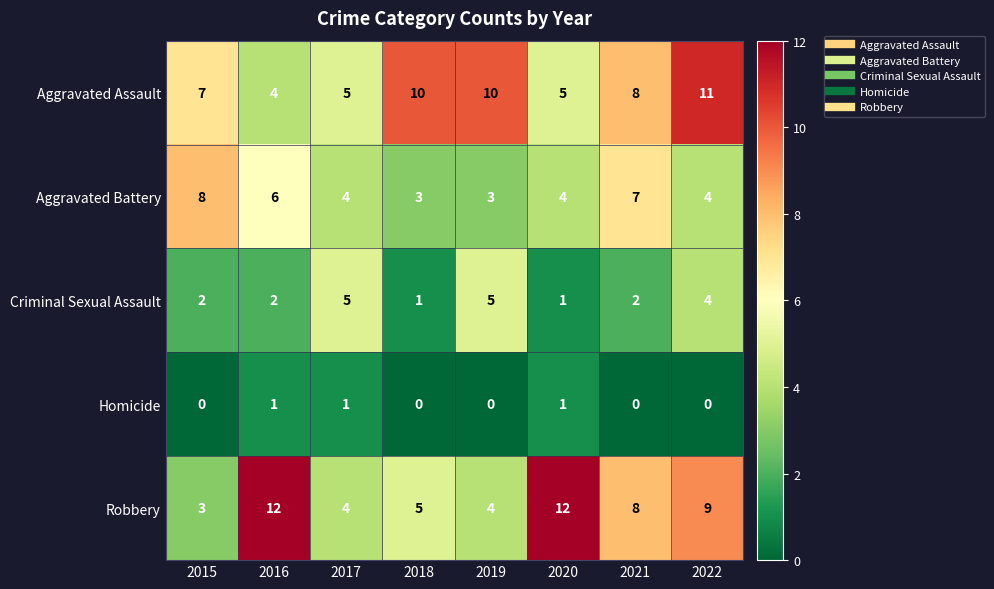

What value does the Criminal Sexual Assault series have at 2019?

5